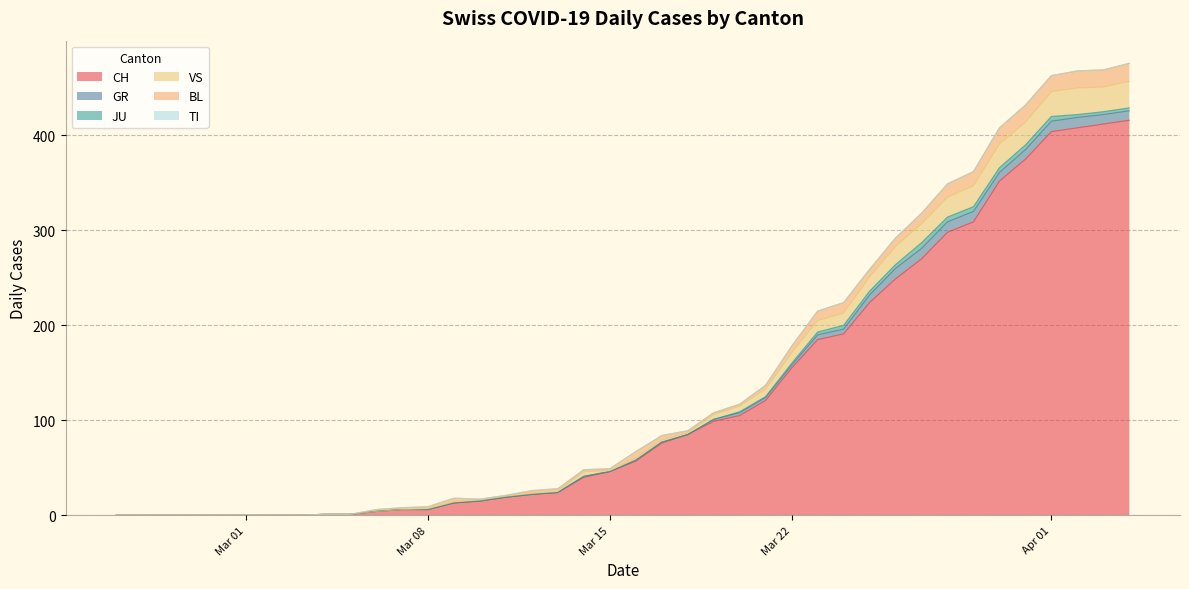

List the labels in order of TI value, largest first.

2020-02-25, 2020-02-26, 2020-02-27, 2020-02-28, 2020-02-29, 2020-03-01, 2020-03-02, 2020-03-03, 2020-03-04, 2020-03-05, 2020-03-06, 2020-03-07, 2020-03-08, 2020-03-09, 2020-03-10, 2020-03-11, 2020-03-12, 2020-03-13, 2020-03-14, 2020-03-15, 2020-03-16, 2020-03-17, 2020-03-18, 2020-03-19, 2020-03-20, 2020-03-21, 2020-03-22, 2020-03-23, 2020-03-24, 2020-03-25, 2020-03-26, 2020-03-27, 2020-03-28, 2020-03-29, 2020-03-30, 2020-03-31, 2020-04-01, 2020-04-02, 2020-04-03, 2020-04-04